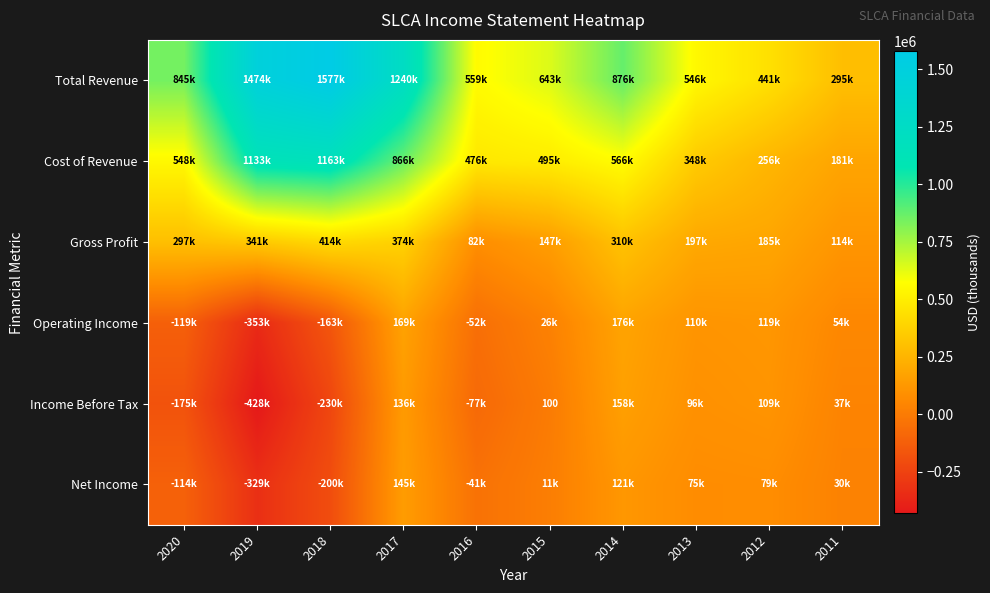

Rank the series at 2020 from highest to lowest value.

Total Revenue, Cost of Revenue, Gross Profit, Net Income, Operating Income, Income Before Tax